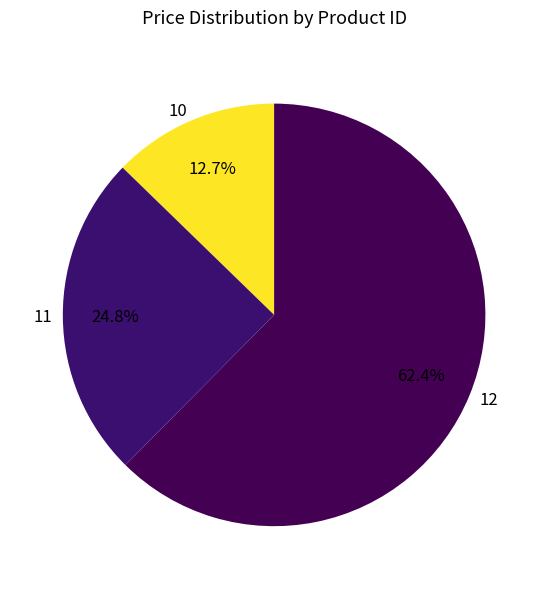

What percentage is the 10 slice, to the nearest percent?

13%